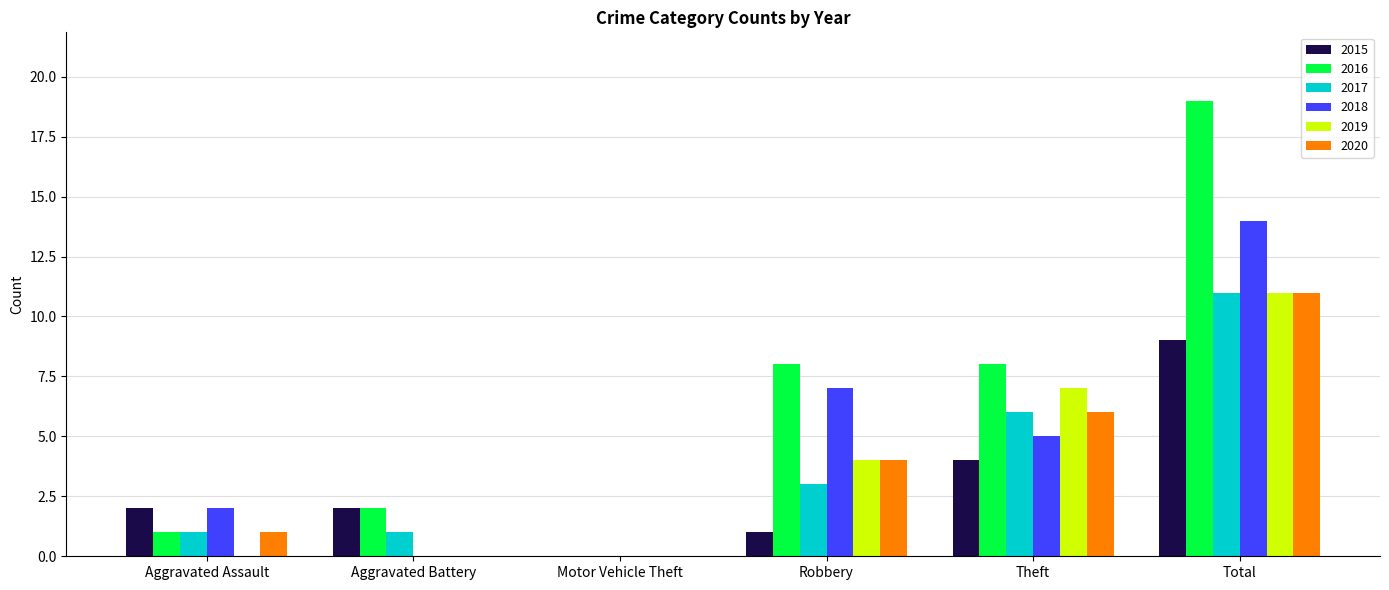

Reading left to right, transcribe all the data shown in this chart.

2015: 2	2	0	1	4	9
2016: 1	2	0	8	8	19
2017: 1	1	0	3	6	11
2018: 2	0	0	7	5	14
2019: 0	0	0	4	7	11
2020: 1	0	0	4	6	11